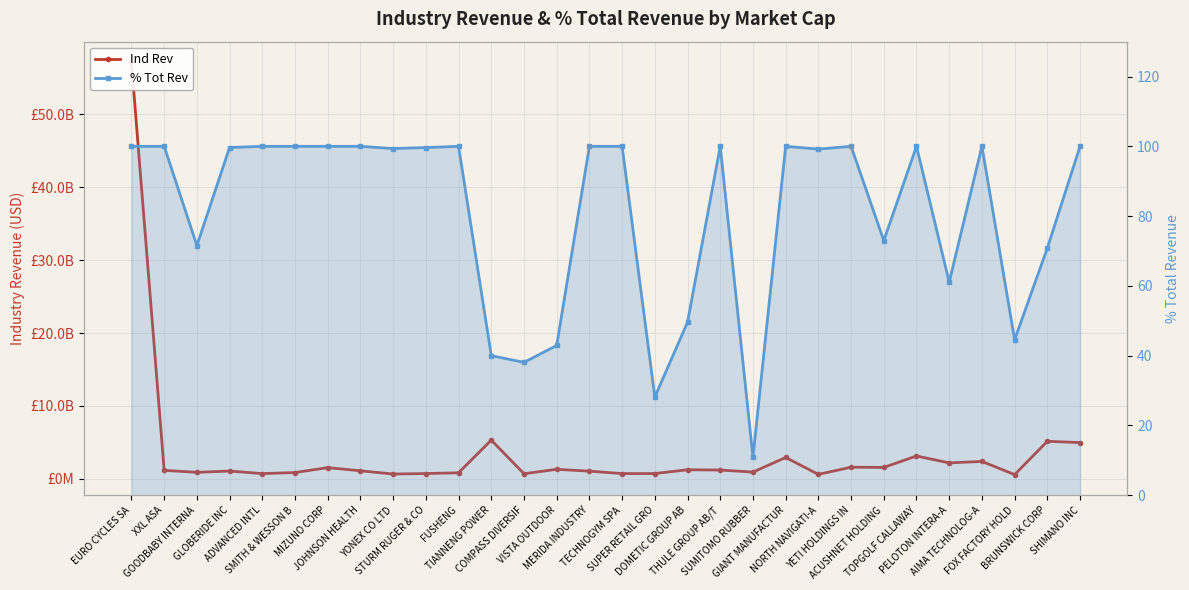

What is the difference between the maximum and minimum values in the Ind Rev series?

56546448602.7